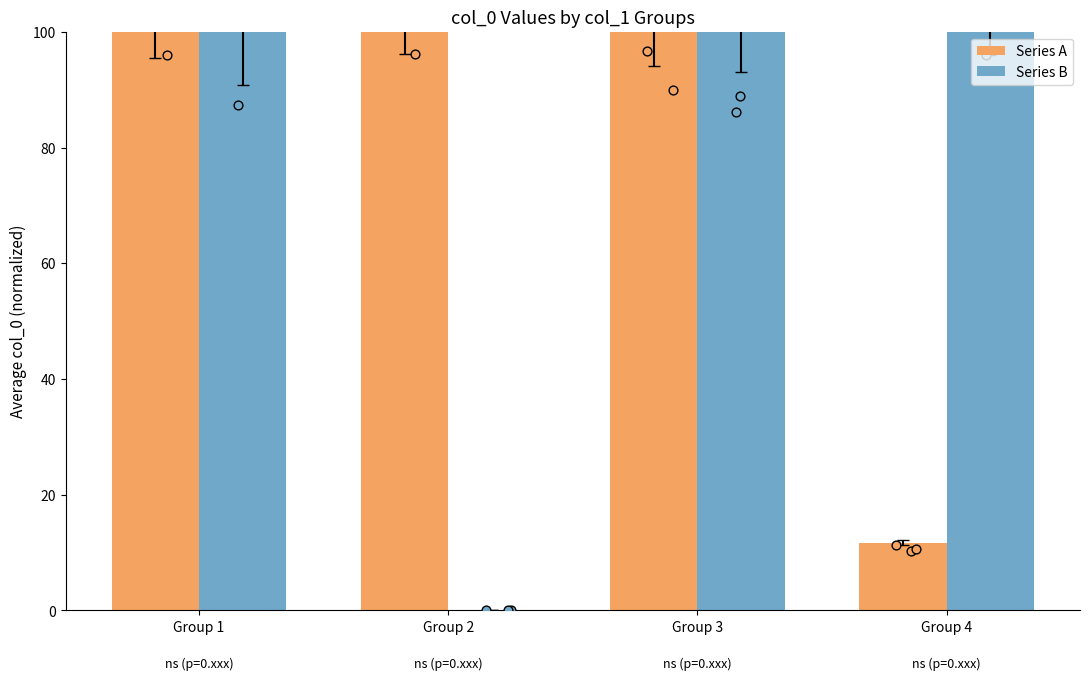

Which series contains the lowest Y value?

Series B